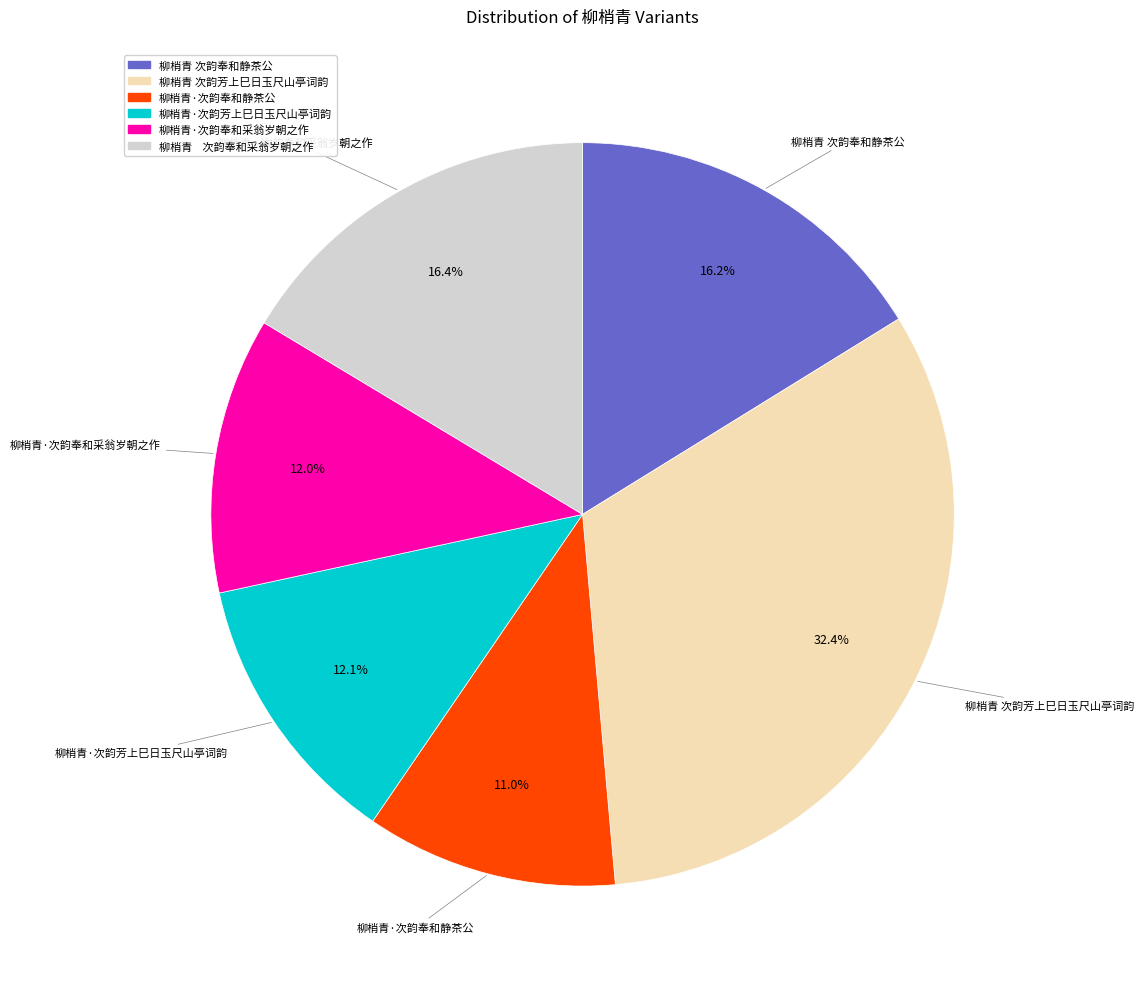

Count the number of slices in the pie.

6